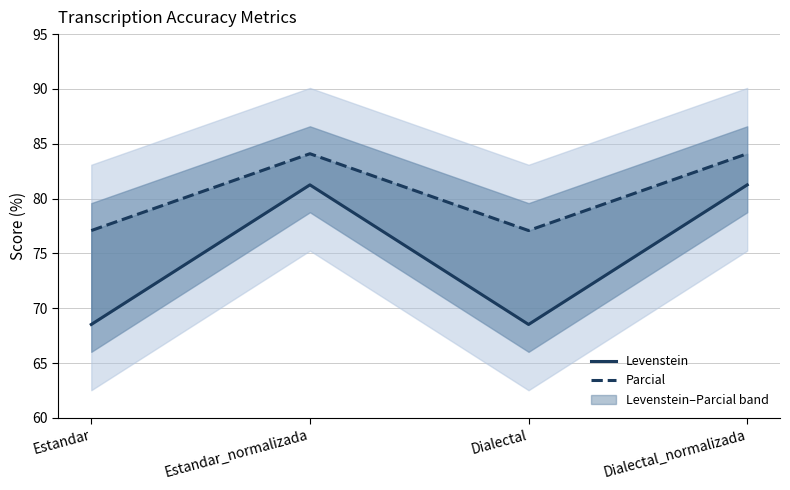

Rank the series by their maximum value, from lowest to highest.

Levenstein, Parcial